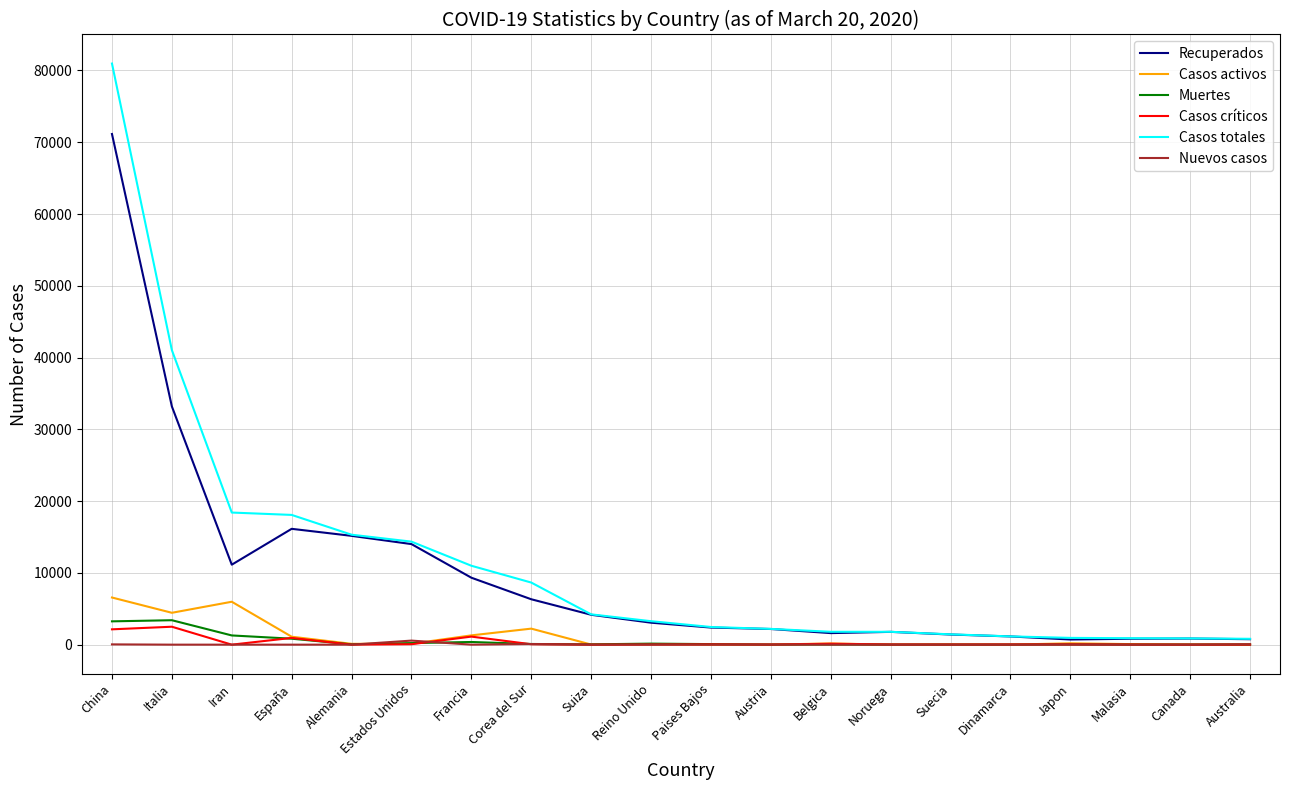

What are all the series names shown in the legend?

Recuperados, Casos activos, Muertes, Casos críticos, Casos totales, Nuevos casos